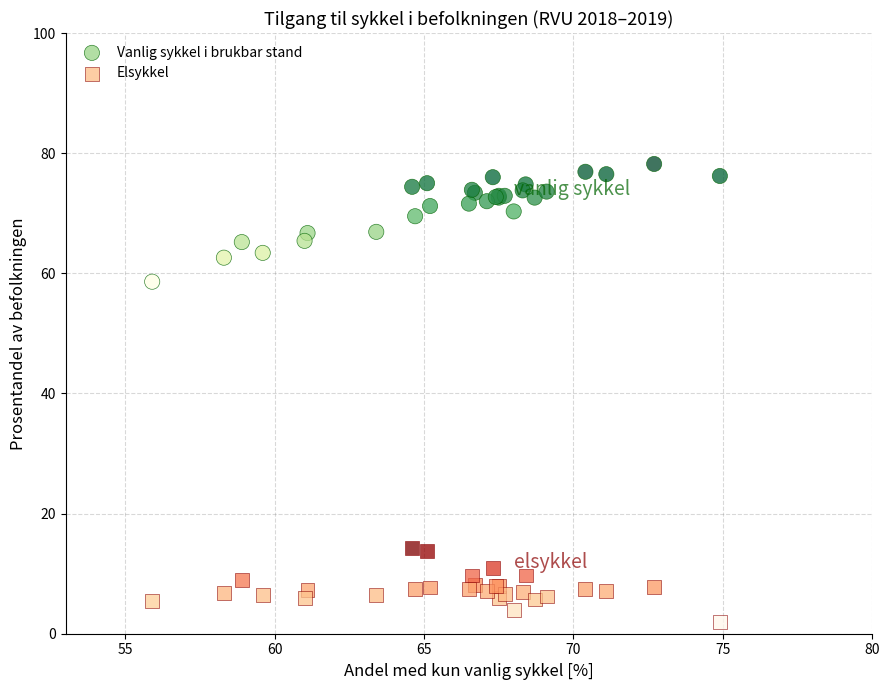

What are all the series names shown in the legend?

Vanlig sykkel i brukbar stand, Elsykkel